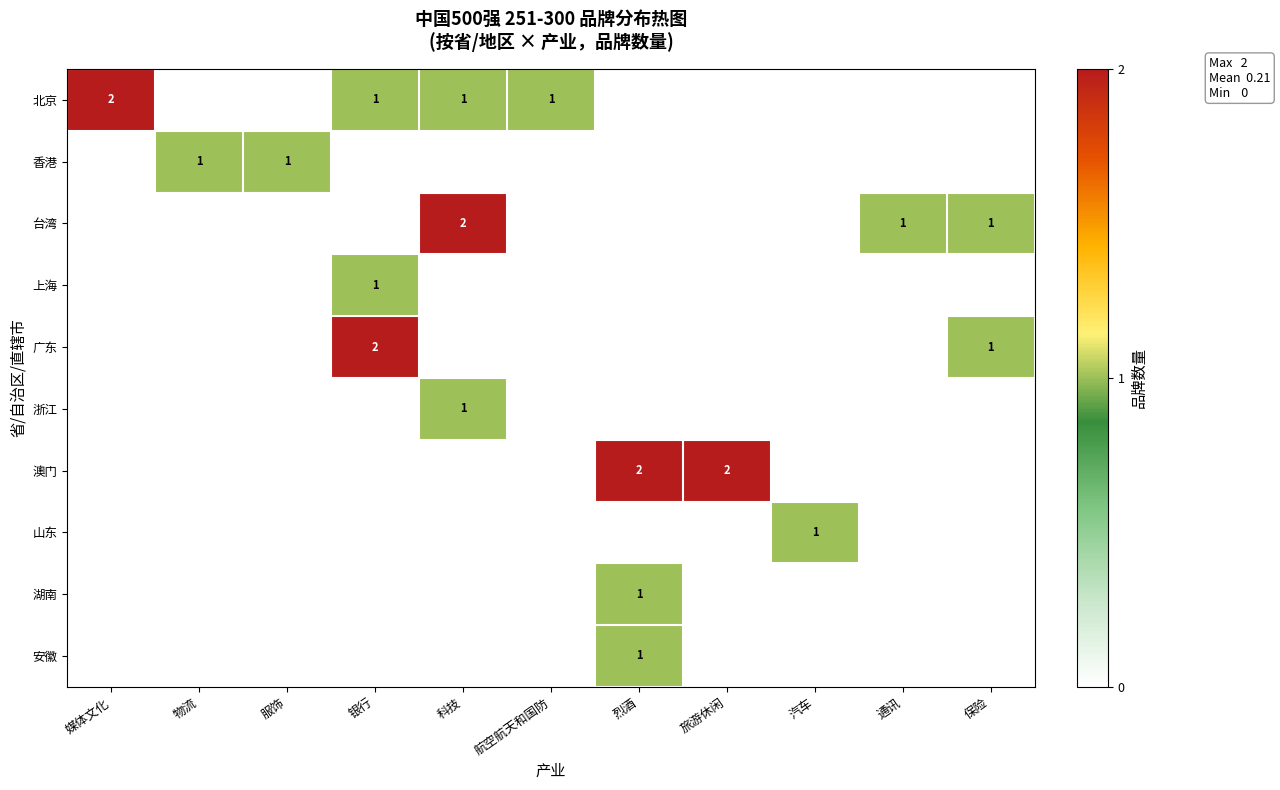

Count the number of categories in the chart.

11